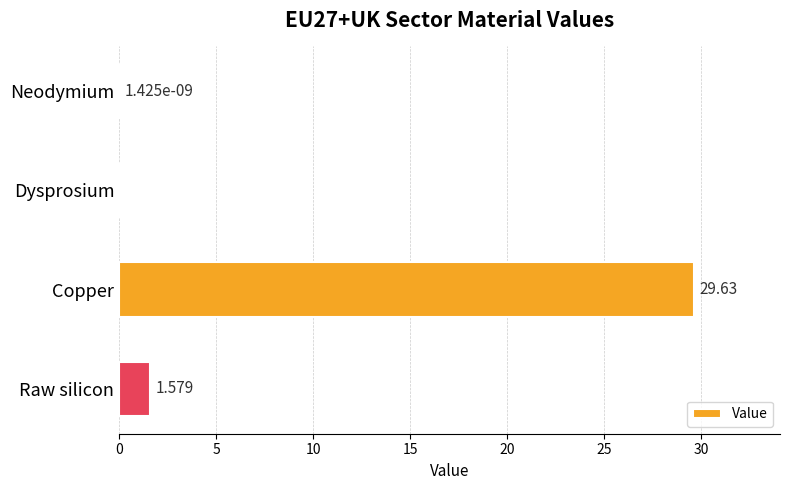

Between Raw silicon and Copper, which is larger?

Copper